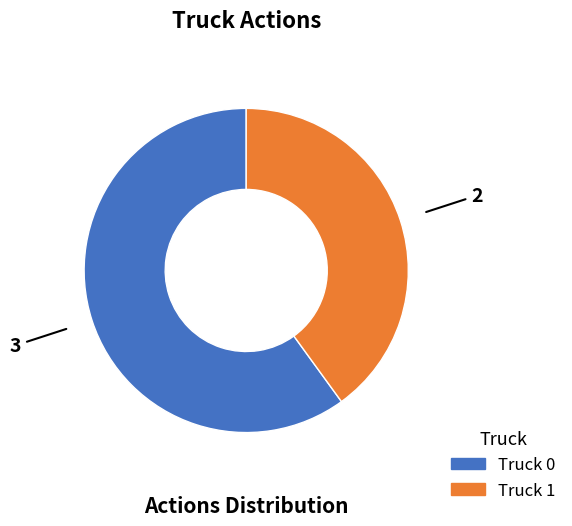

Does Truck 0 account for over 50% of the chart?

Yes